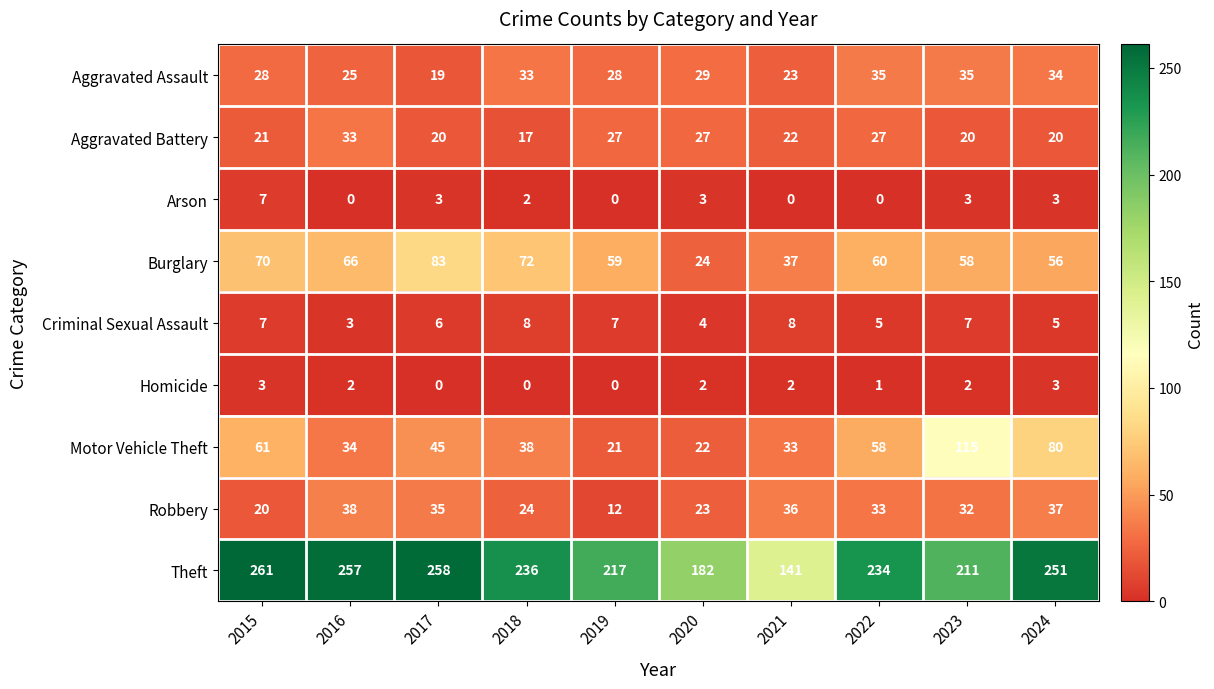

Rank the series at 2022 from highest to lowest value.

Theft, Burglary, Motor Vehicle Theft, Aggravated Assault, Robbery, Aggravated Battery, Criminal Sexual Assault, Homicide, Arson